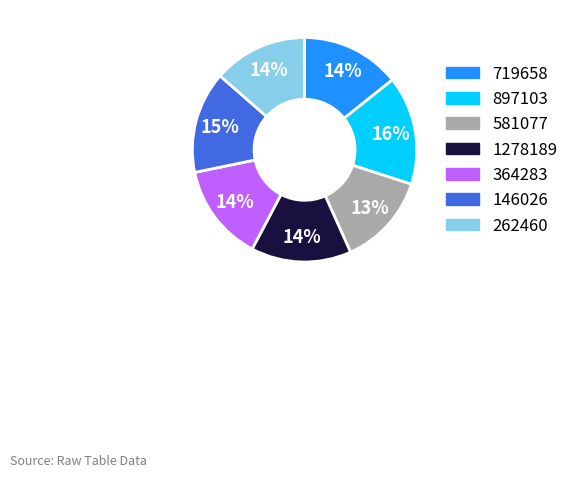

Which category has the biggest portion of the pie?

897103